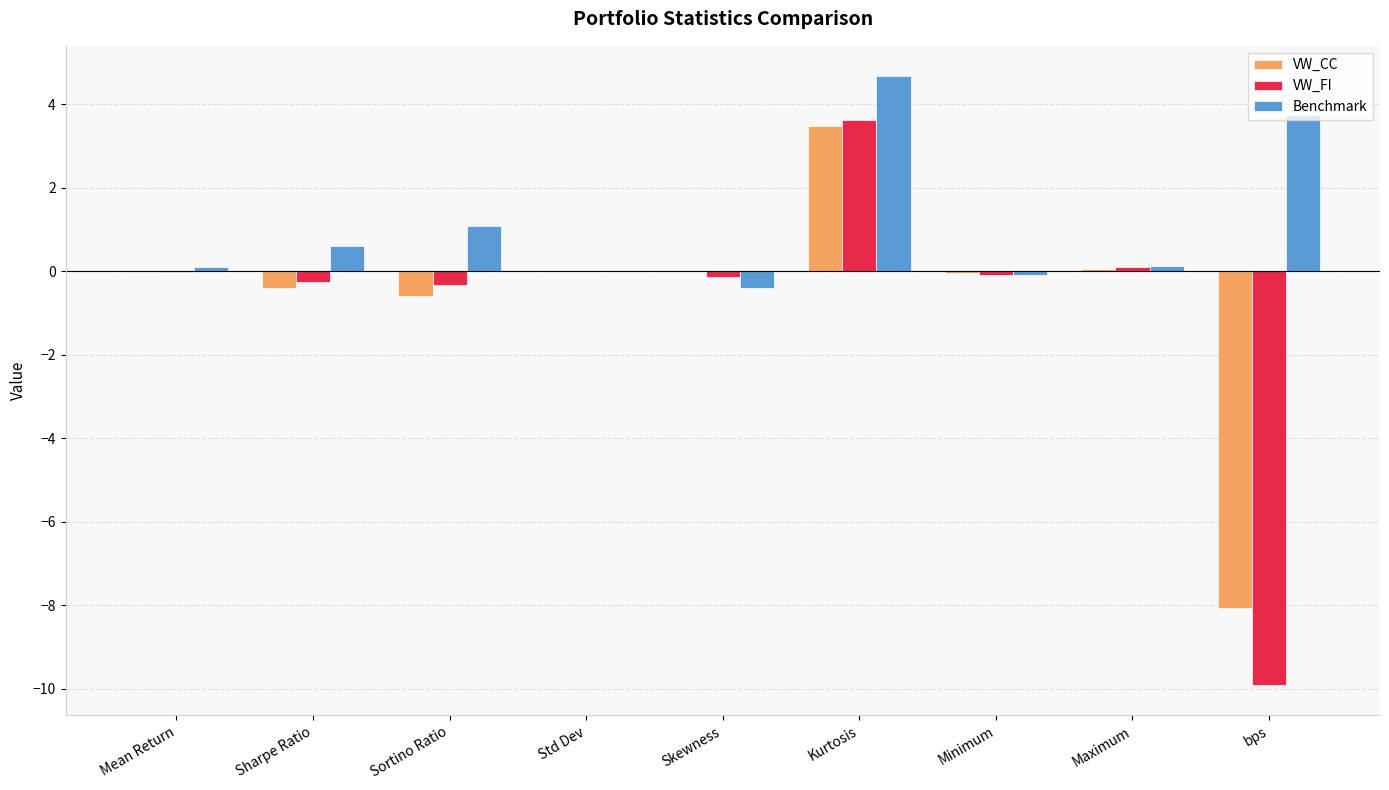

What are all the series names shown in the legend?

VW_CC, VW_FI, Benchmark